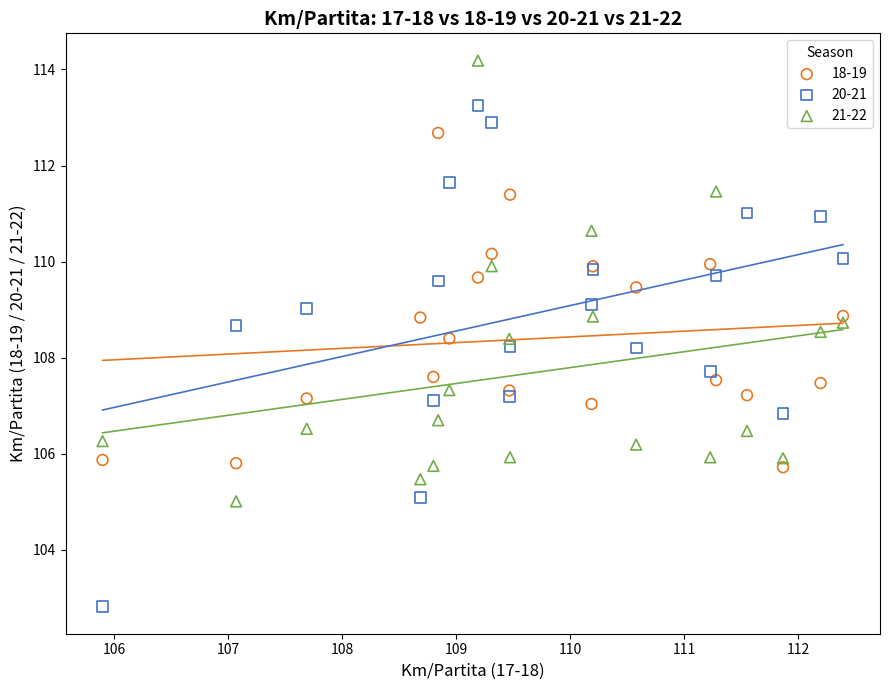

Which series contains the lowest Y value?

20-21